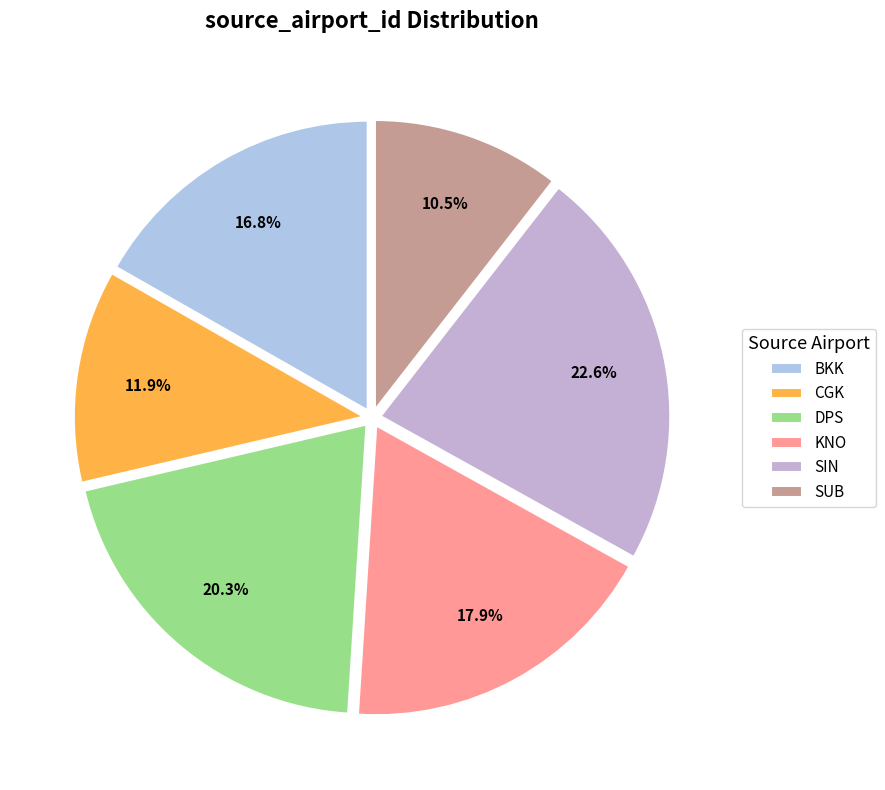

To the nearest percent, what is the average slice percentage?

17%